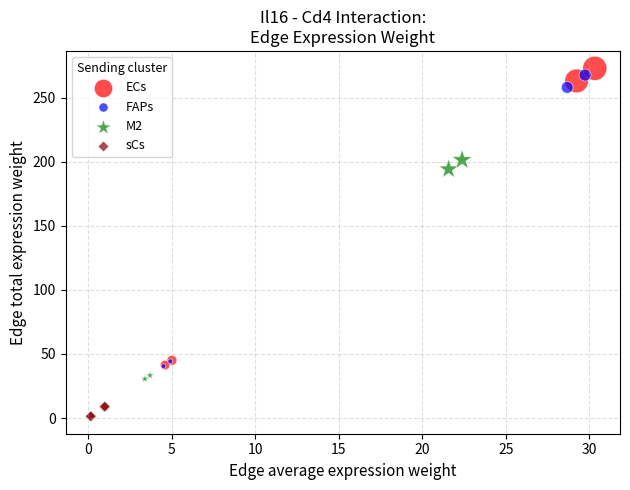

Which series contains the highest Y value?

ECs